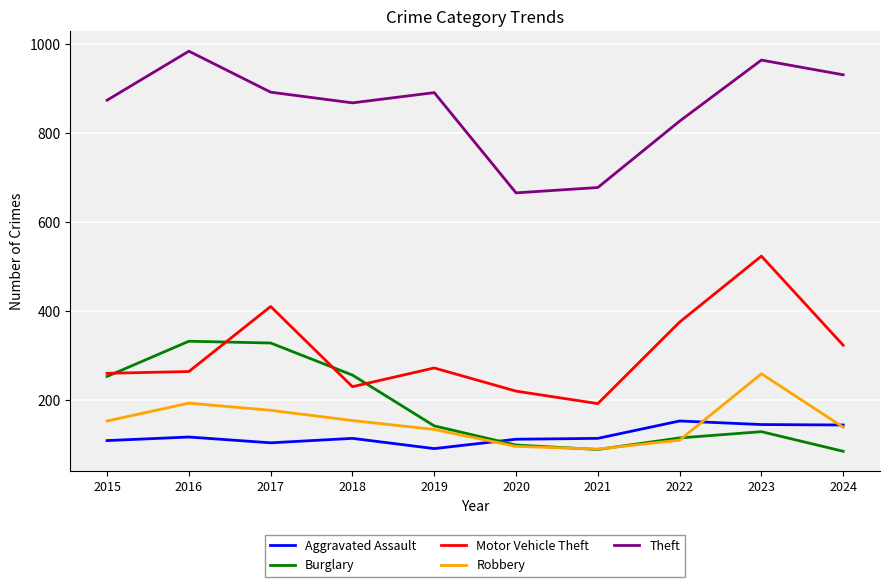

Is the value of Robbery at 2016 greater than the value of Theft at 2023?

No